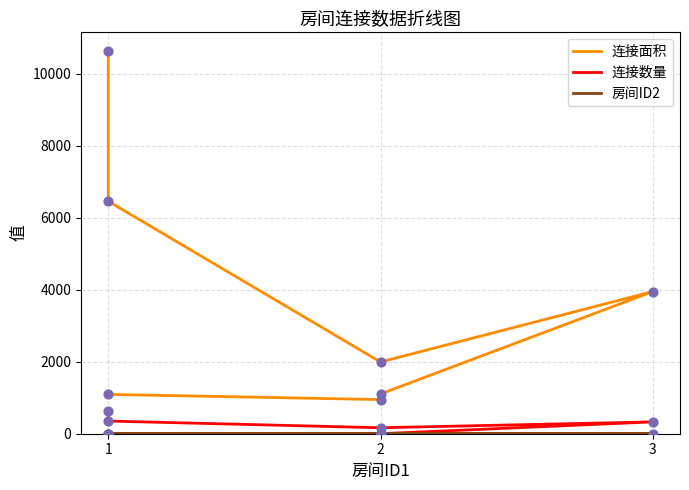

Which series has the largest Y range (max minus min)?

连接面积